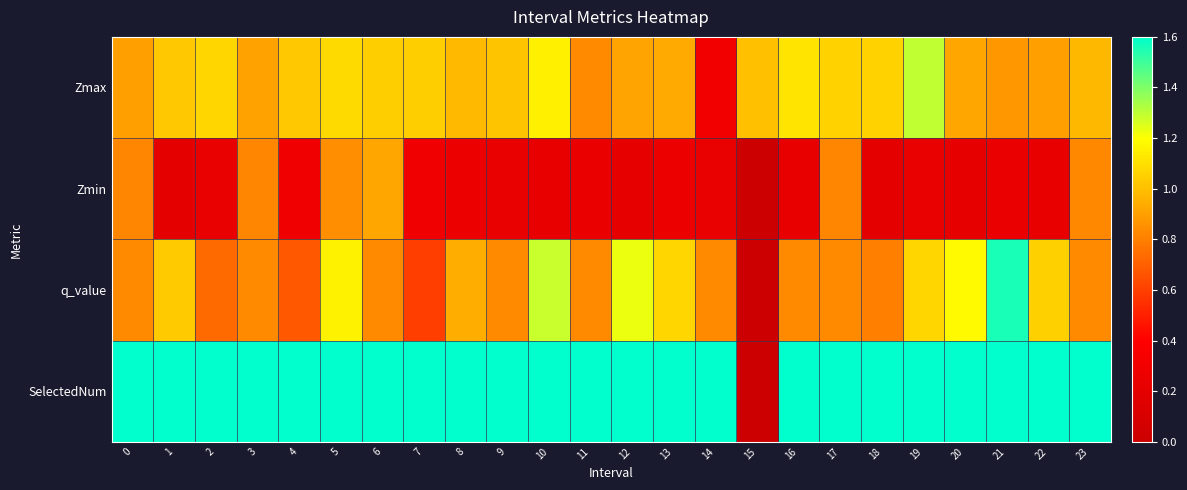

What is the greatest value displayed?

7.0